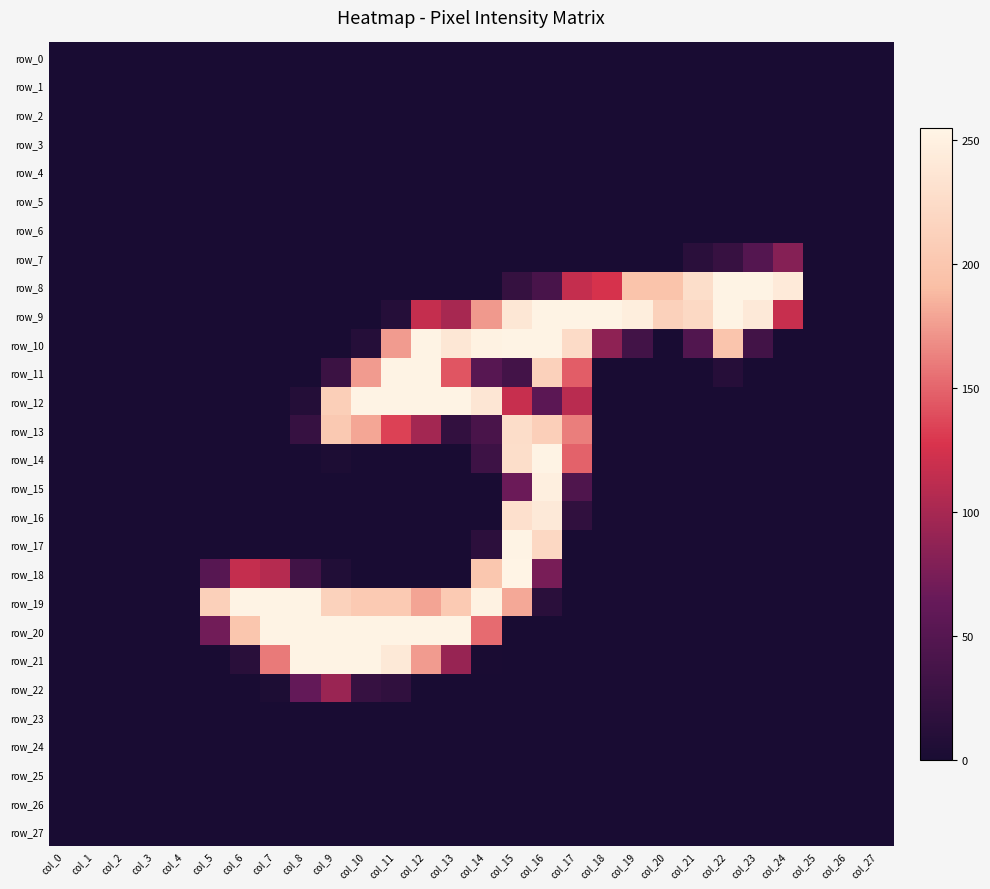

Is the value of row_0 at col_14 greater than the value of row_18 at col_17?

No